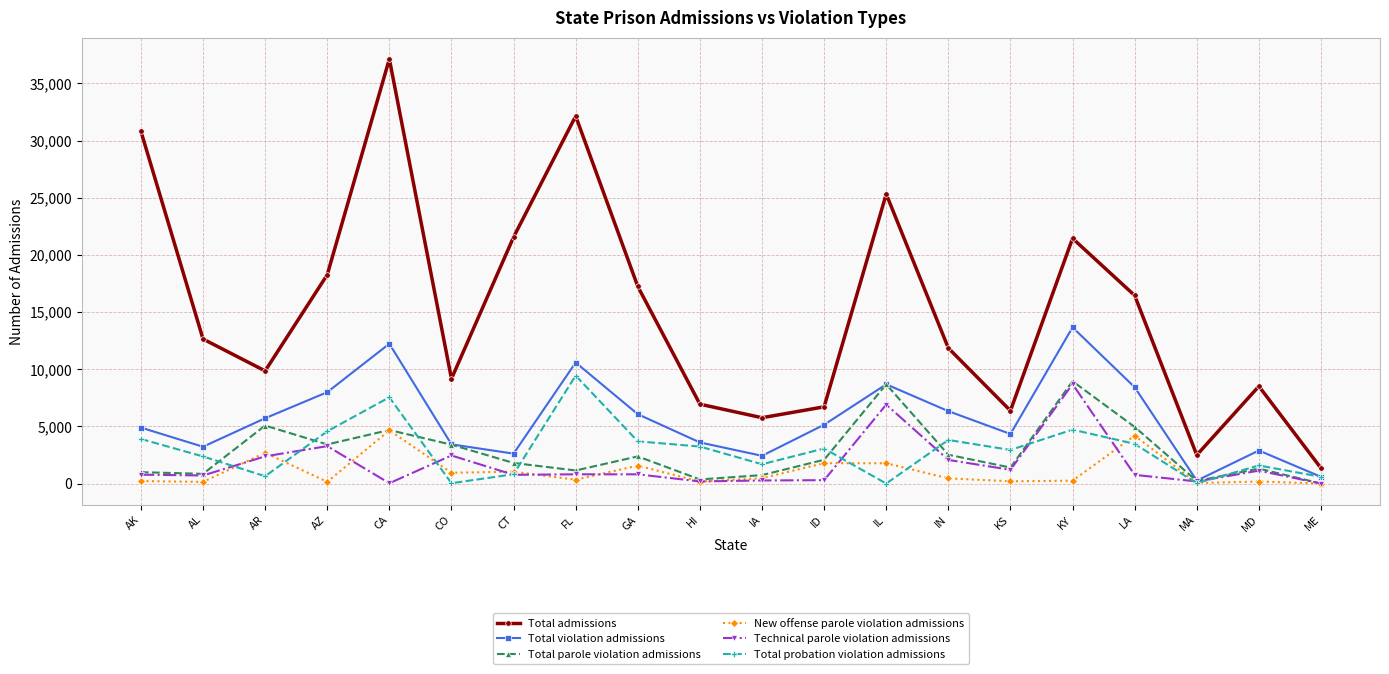

What is the label of the 11th point from the left?

IA